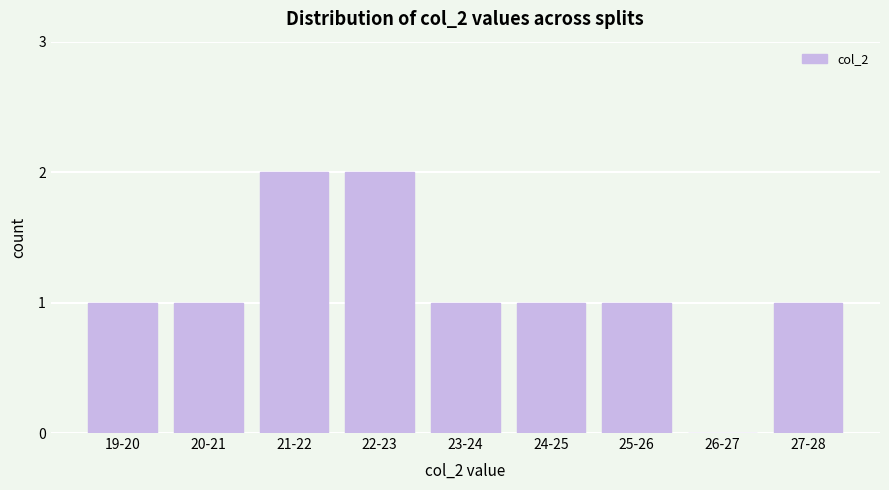

Reading right to left, what are all the values shown in this chart?

27-28=1	26-27=0	25-26=1	24-25=1	23-24=1	22-23=2	21-22=2	20-21=1	19-20=1